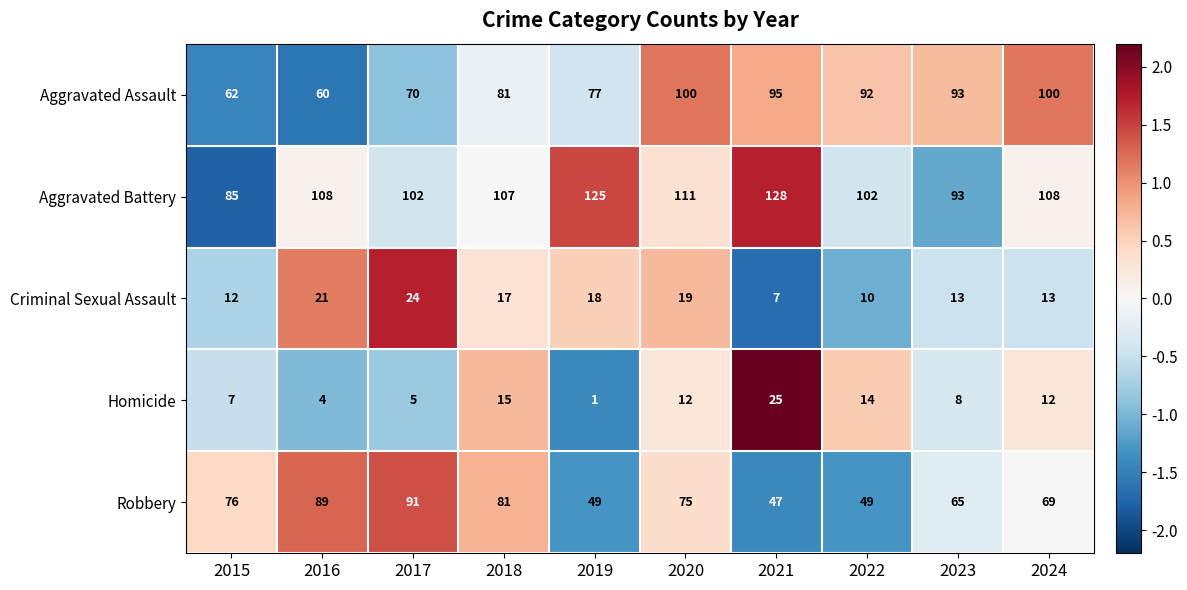

Count the number of categories in the chart.

10